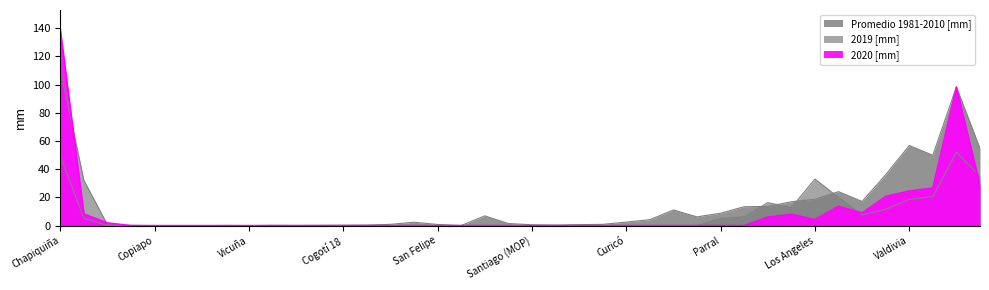

Which series ends up on top after the final intersection of Promedio 1981-2010 [mm] and 2019 [mm]?

Promedio 1981-2010 [mm]